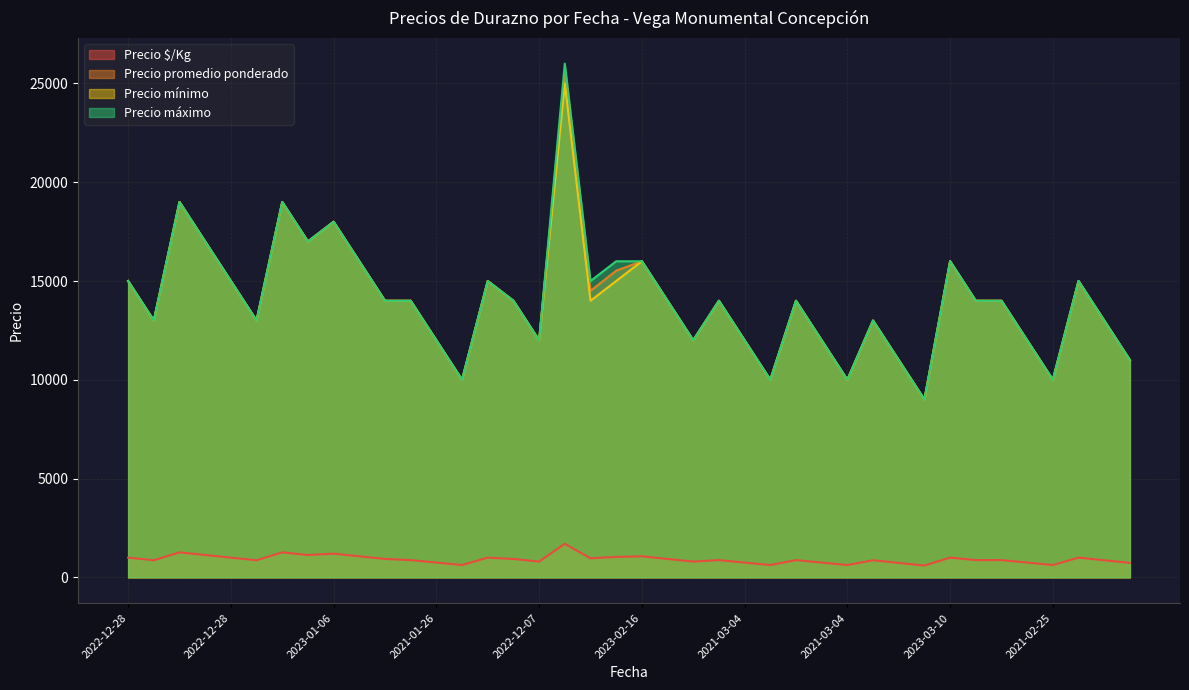

Which has a higher value, 2021-03-04 or 2021-12-23?

2021-12-23